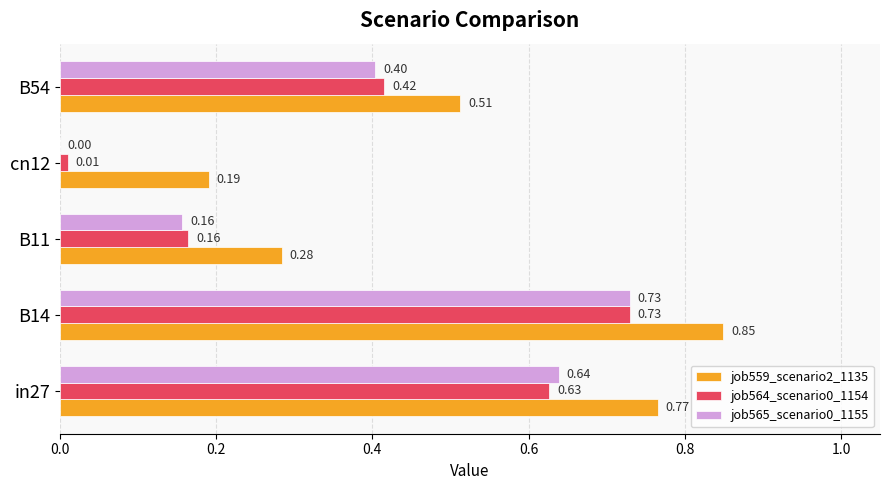

Which series has the largest total across all categories?

job559_scenario2_1135